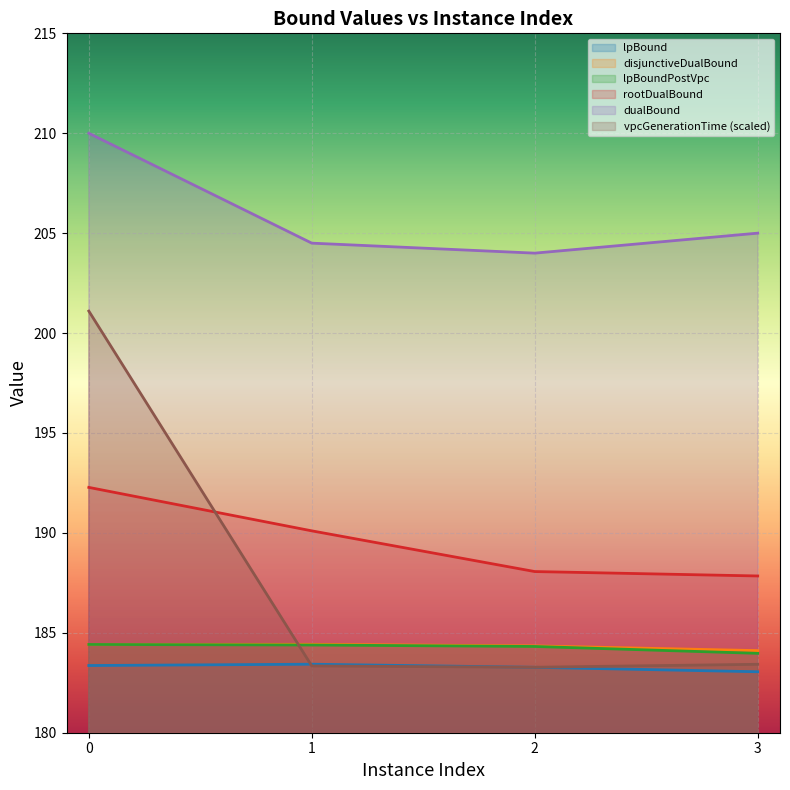

True or false: lpBound and vpcGenerationTime cross at least once.

True